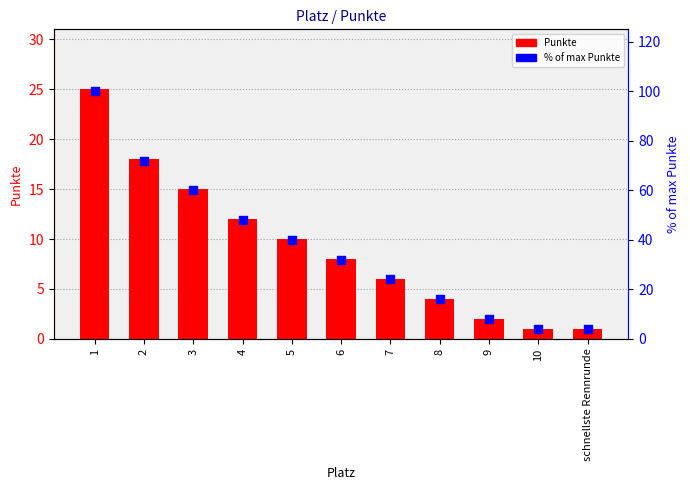

Which series has the largest total across all categories?

% of max Punkte